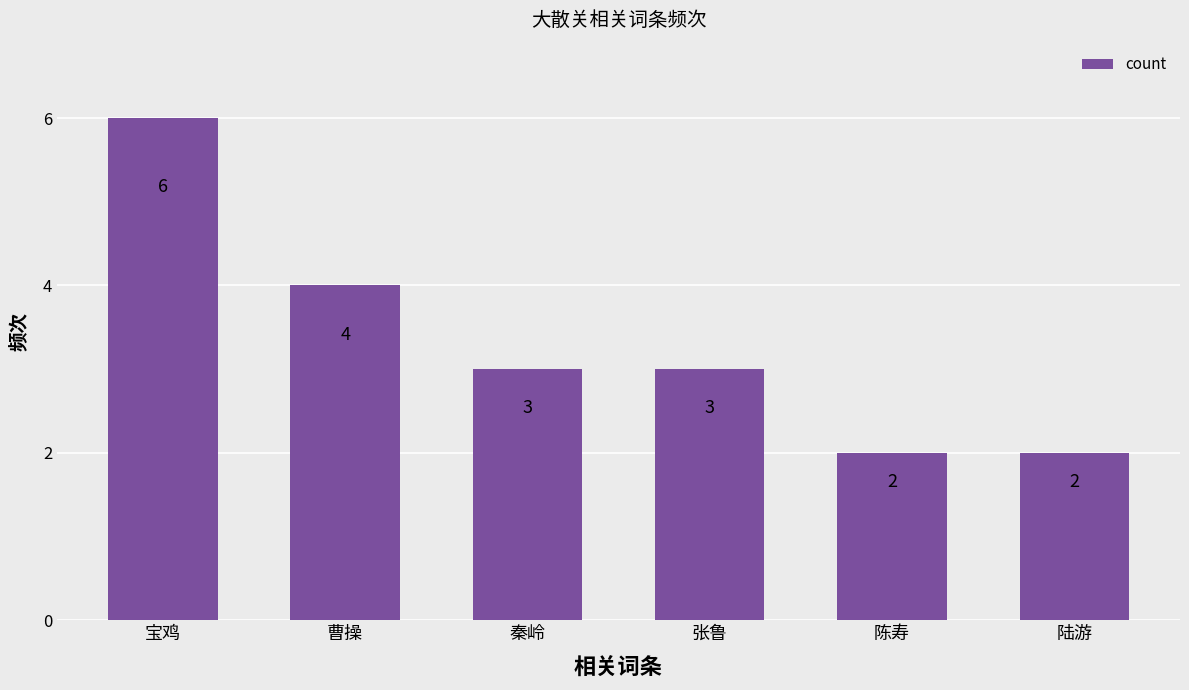

How many data points are less than 3?

2